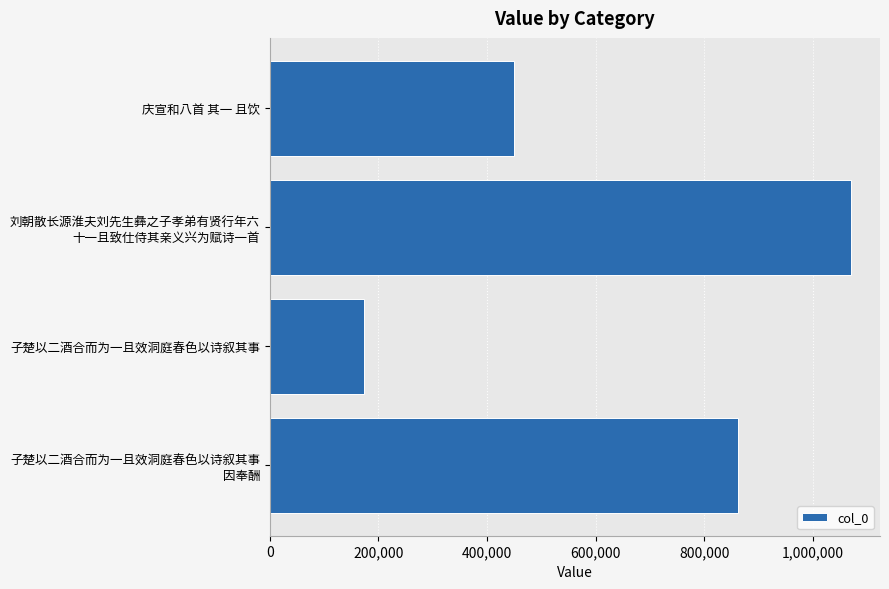

Read the value at 庆宣和八首 其一 且饮.

450143